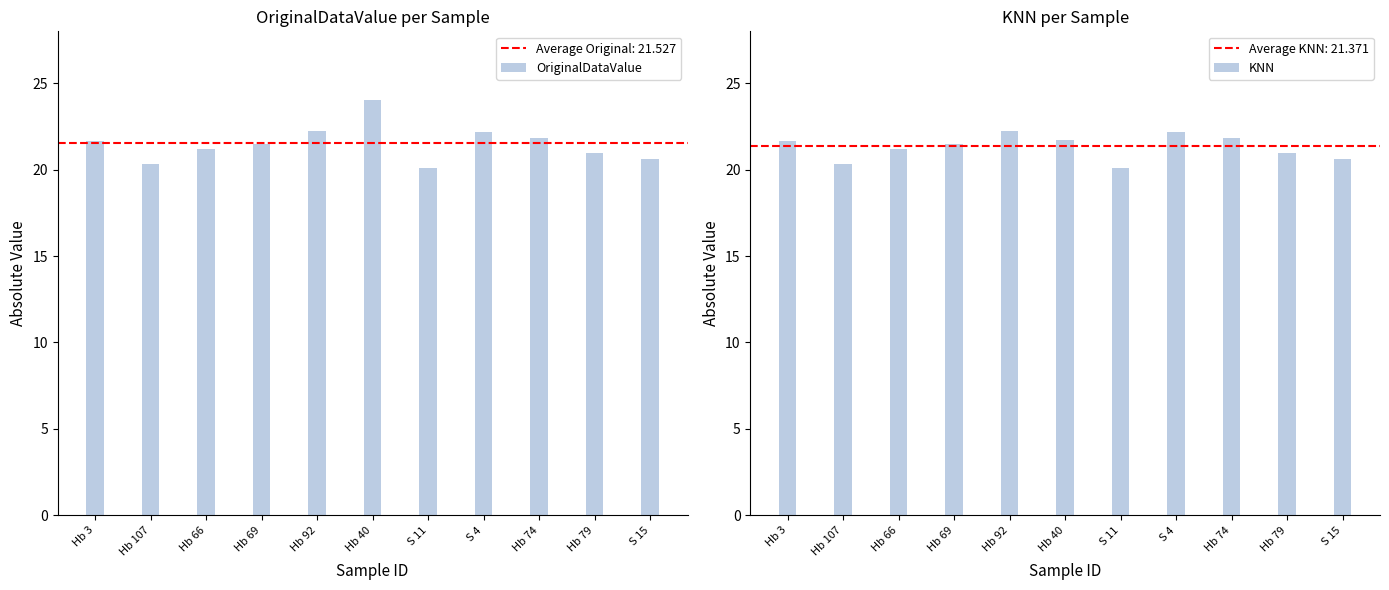

What is the sum of the KNN values at S 11 and S 4?

42.2